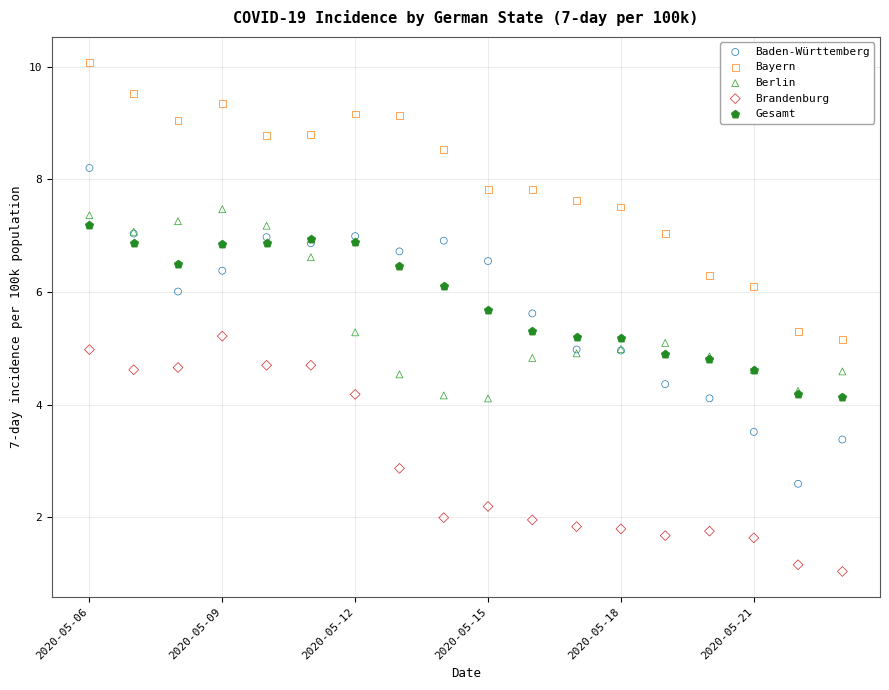

Which series reaches the minimum Y coordinate?

Brandenburg